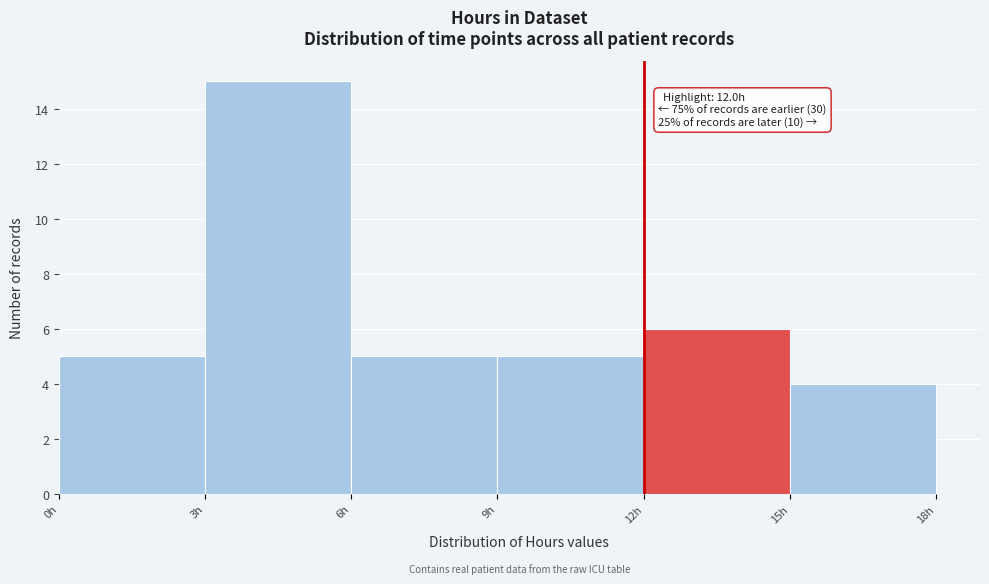

Which range on the x-axis has the tallest bar?

3 to 6